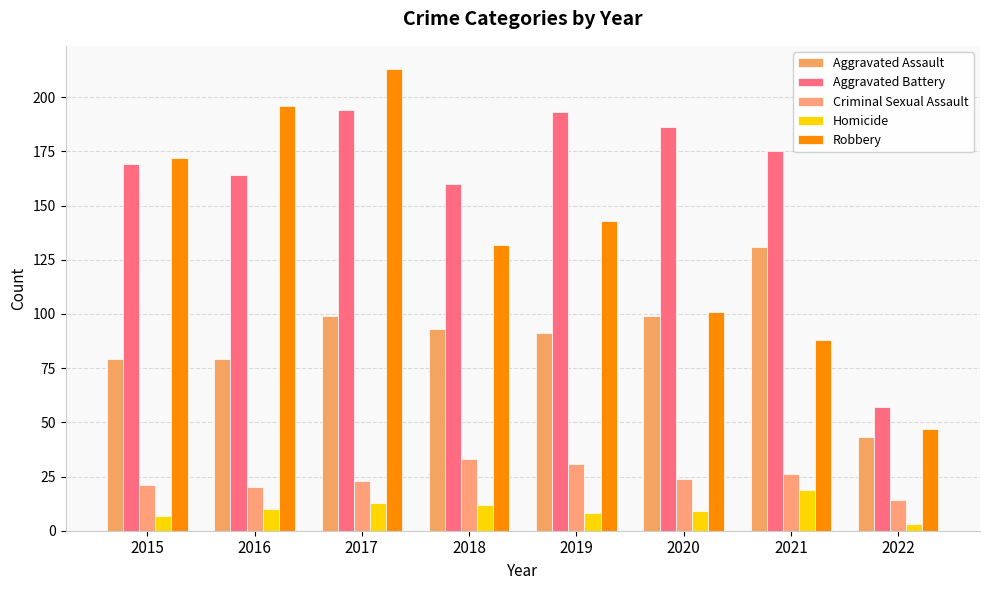

Does the chart contain stacked bars?

No